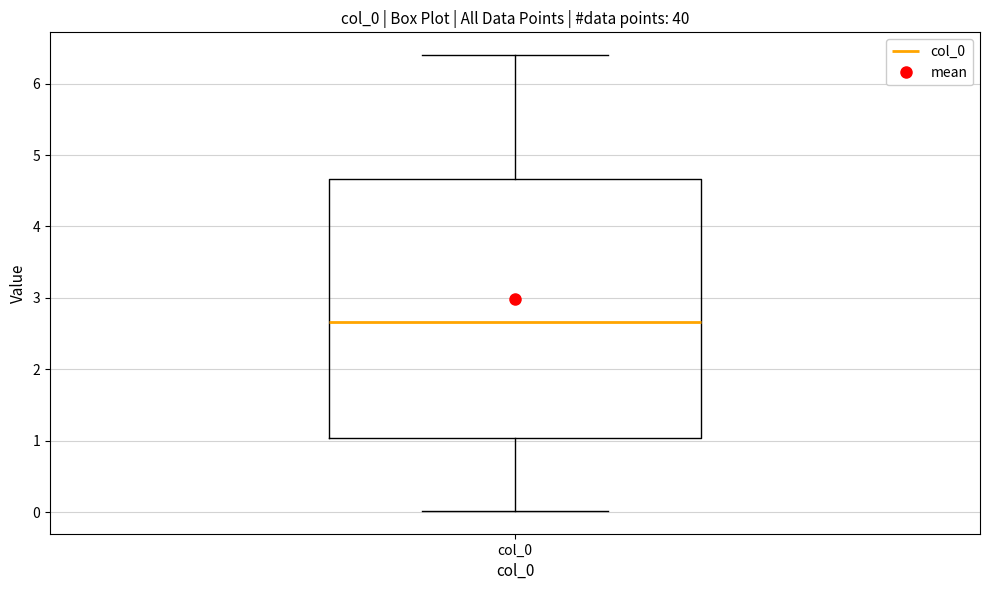

Read this box plot against the y-axis: the position of the median line, the range covered by the box, and the ends of both whiskers. The values are not printed on the chart, so give them approximately, as read against the axis.

median 2.7, box 1.0 to 4.7, whiskers 0.0 to 6.4